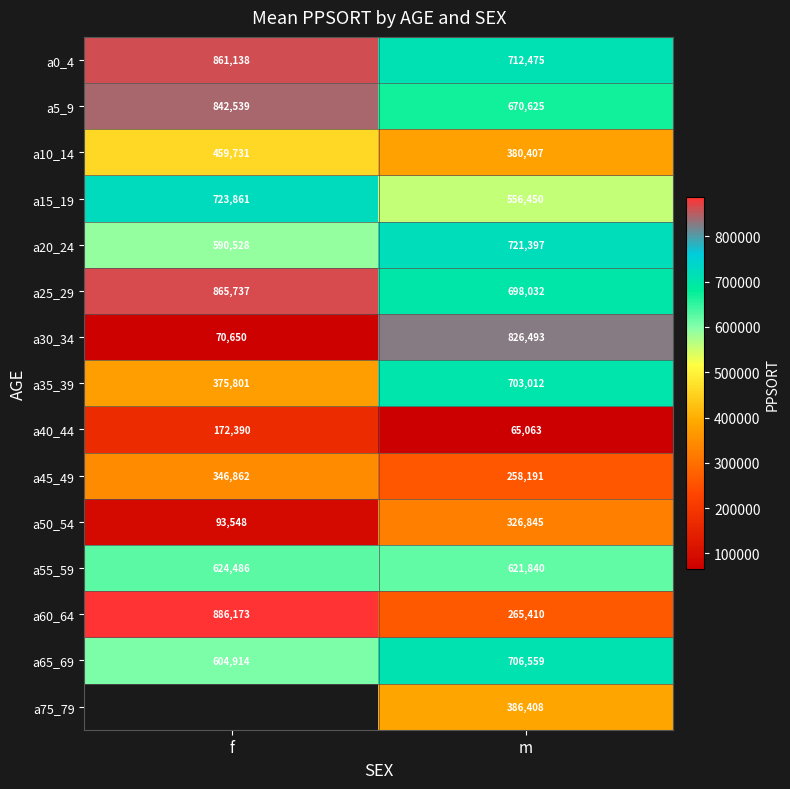

At which label does a5_9 reach its peak?

f